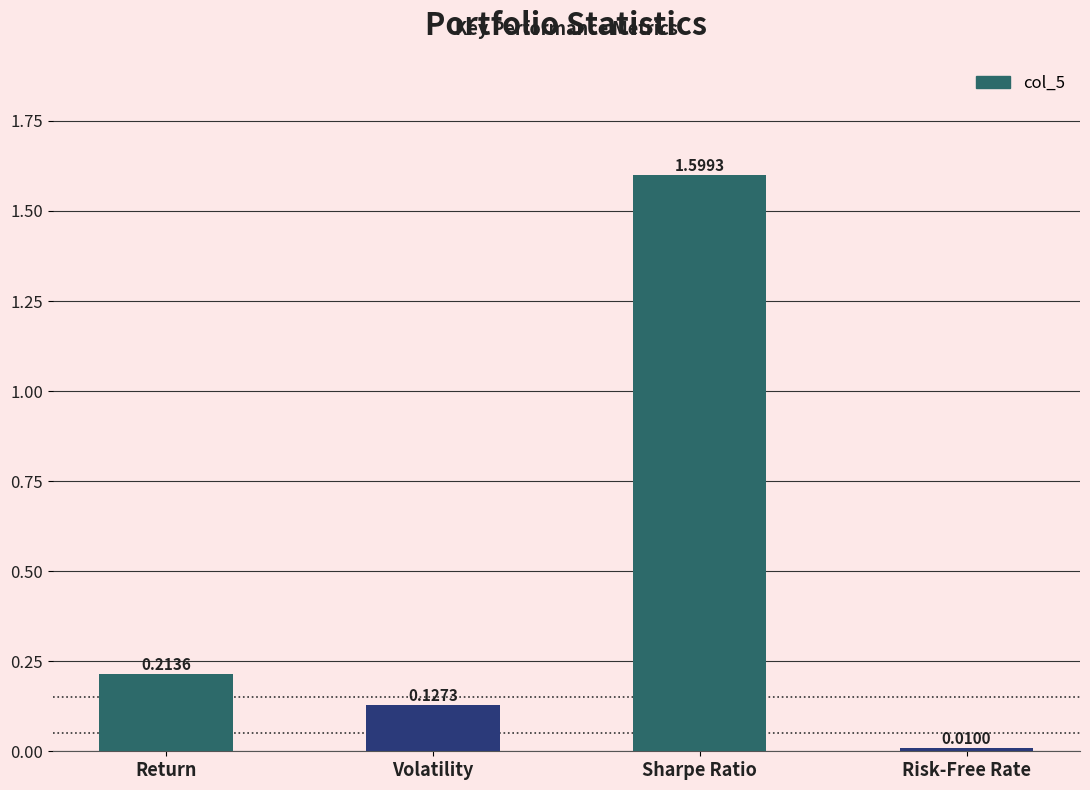

What is the label of the 4th bar from the left?

Risk-Free Rate